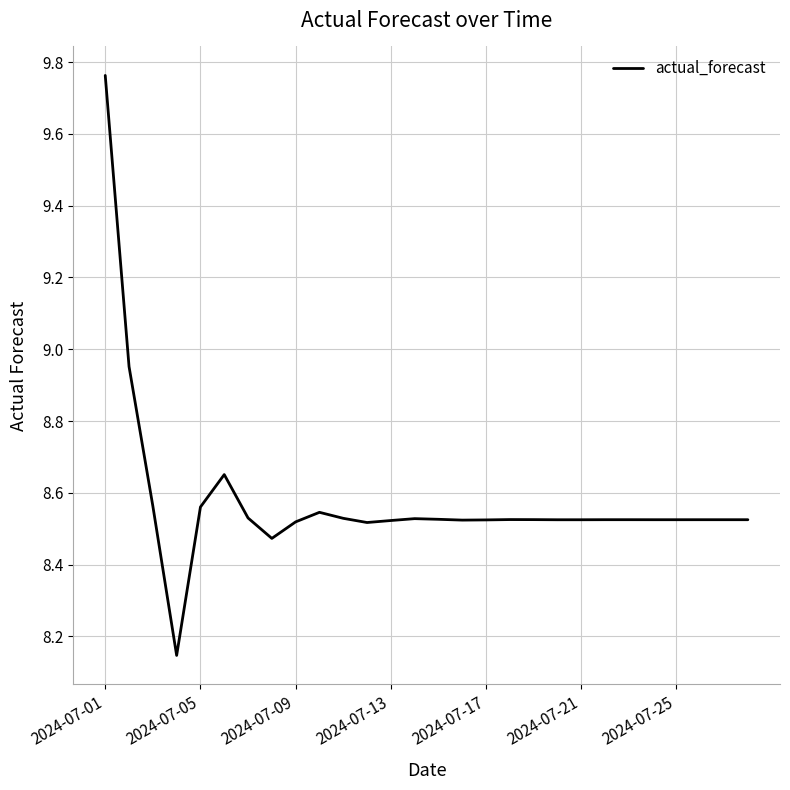

What is the difference between the maximum and minimum values?

1.6